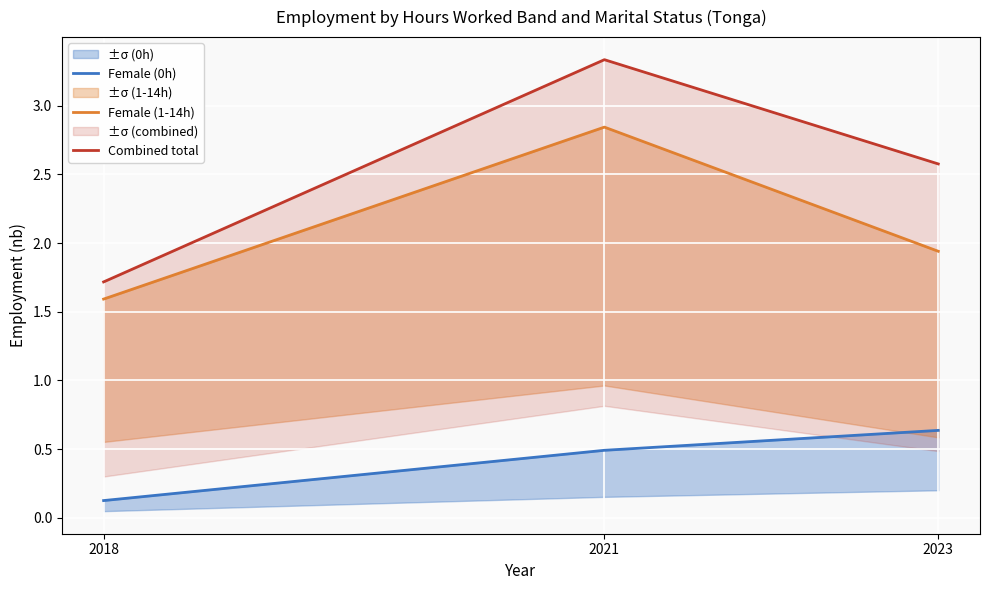

What is the value of the Combined total point at the 2nd from the left?

3.3